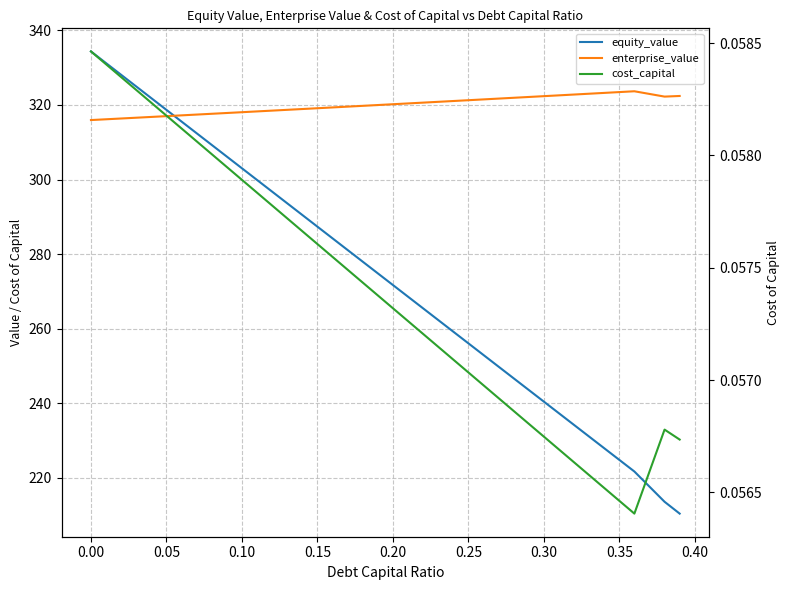

How many series are shown in this chart?

3